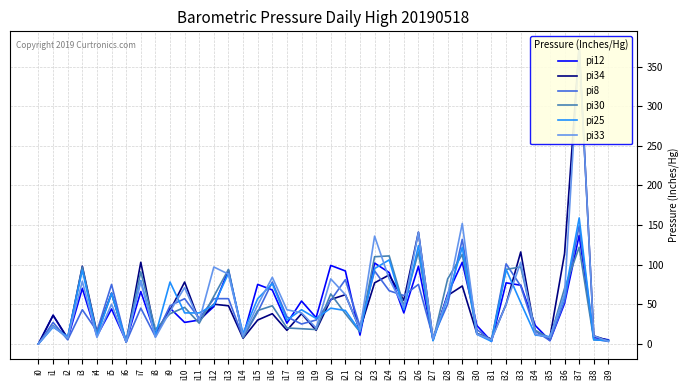

Count the number of data series in this chart.

6